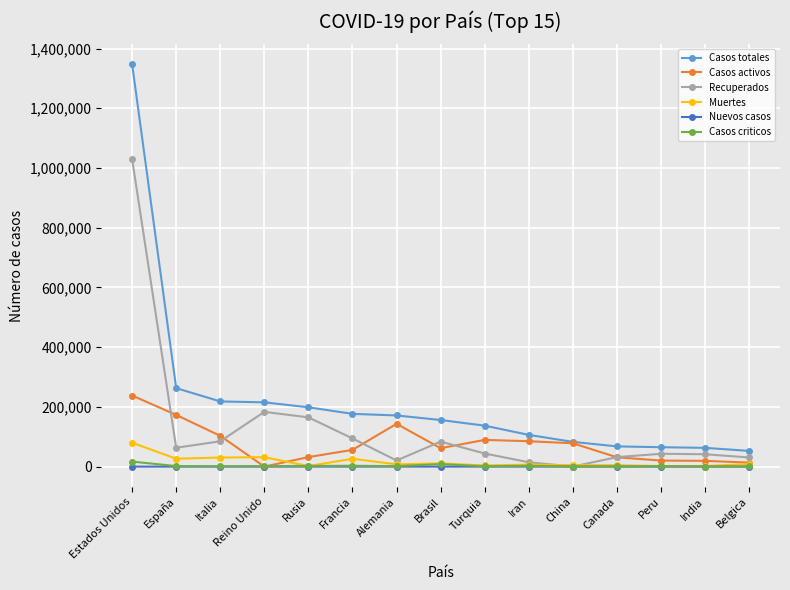

What are all the series names shown in the legend?

Casos totales, Casos activos, Recuperados, Muertes, Nuevos casos, Casos criticos